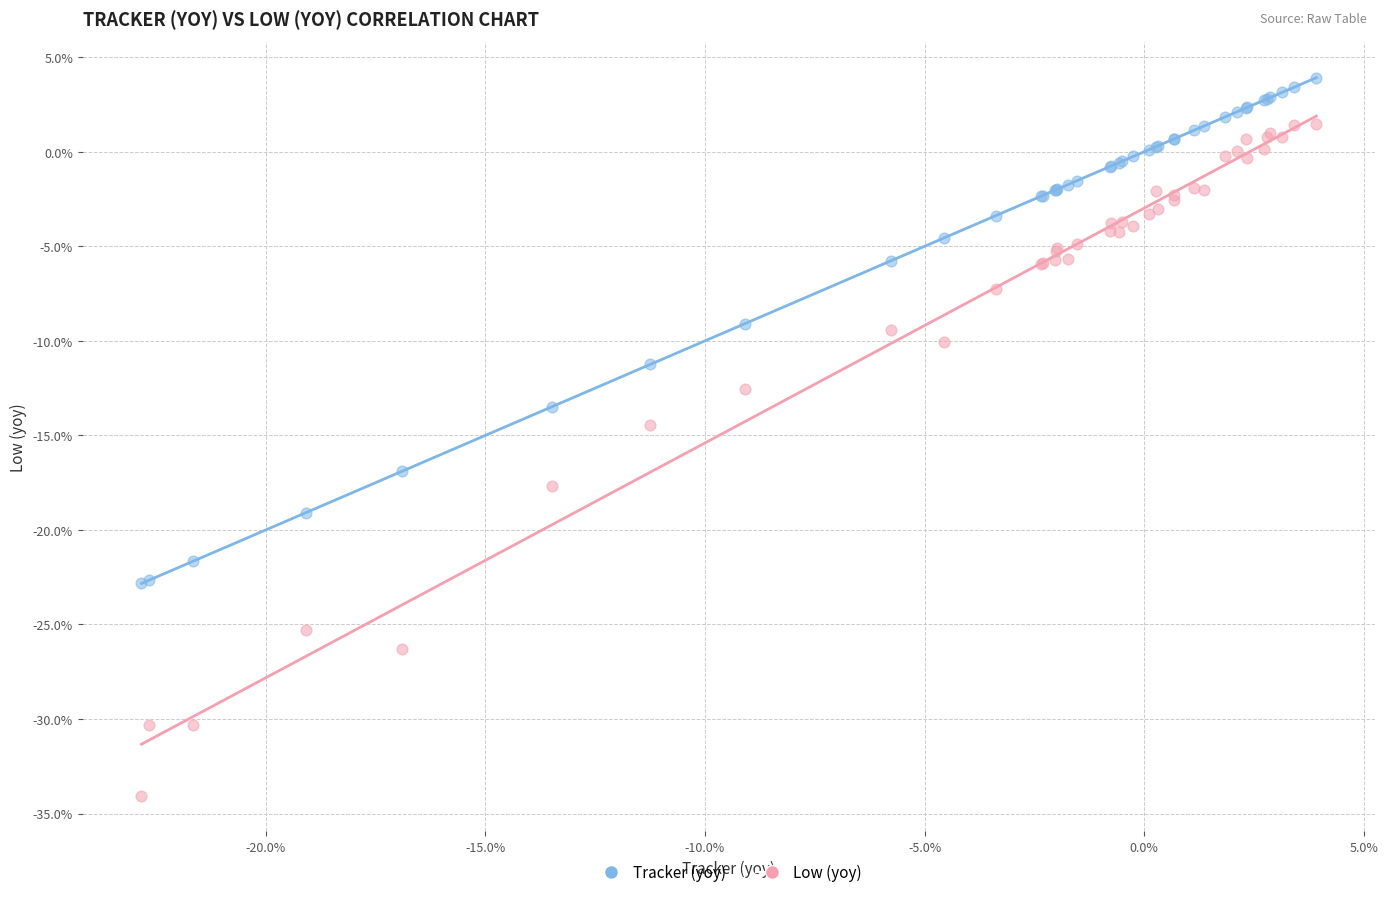

Which series contains the lowest Y value?

Low (yoy)